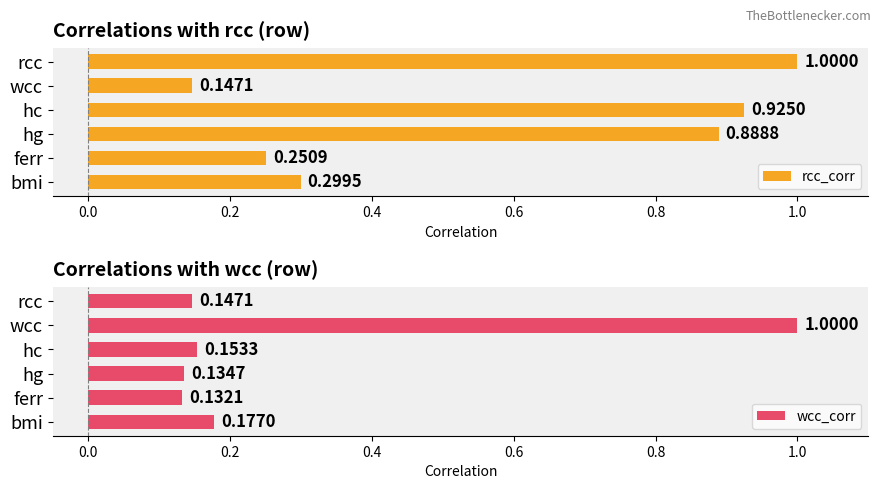

How many wcc_corr values are between 0 and 1?

6